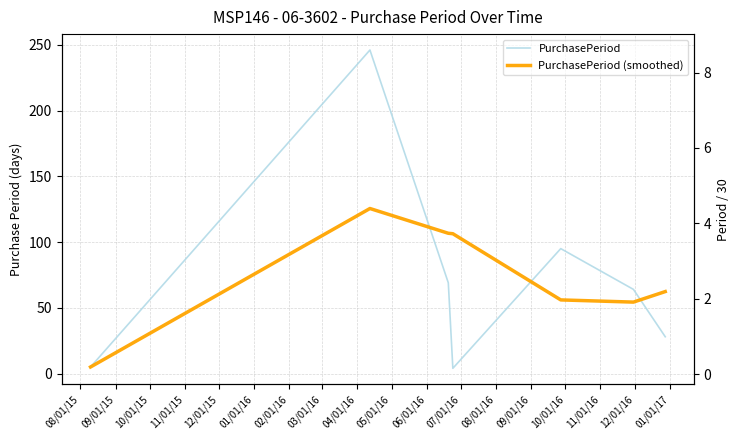

True or false: PurchasePeriod has more than 2 interior local peaks.

False